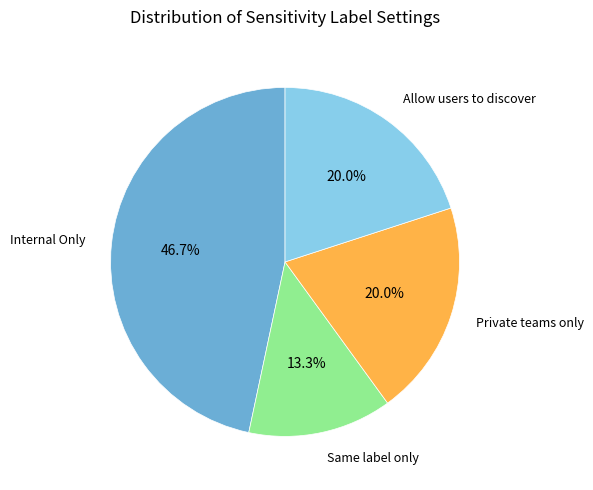

Is there a majority slice in this chart?

No